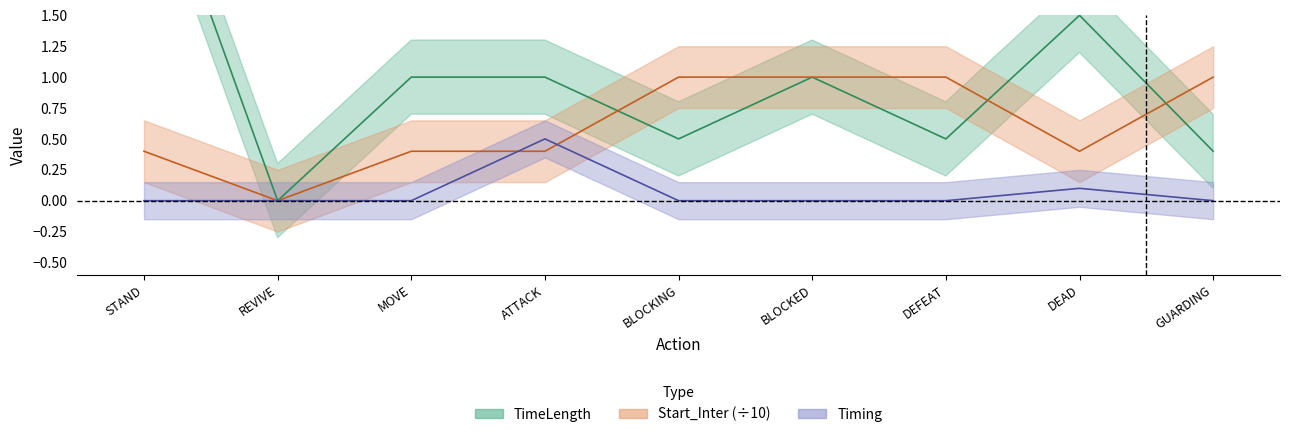

Is it true that TimeLength equals 0.0 at REVIVE?

True